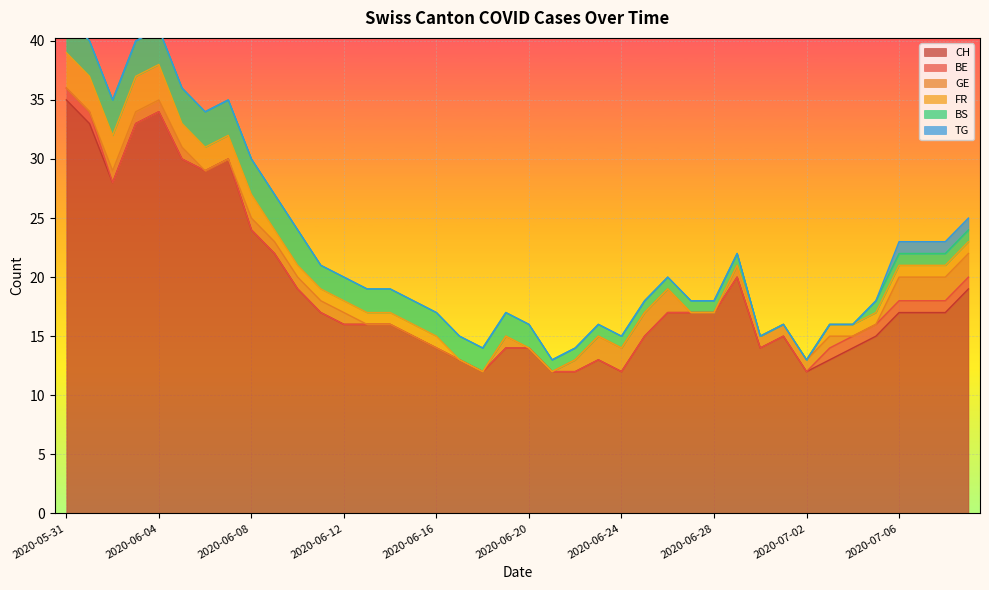

What is the sum of all CH values?

752